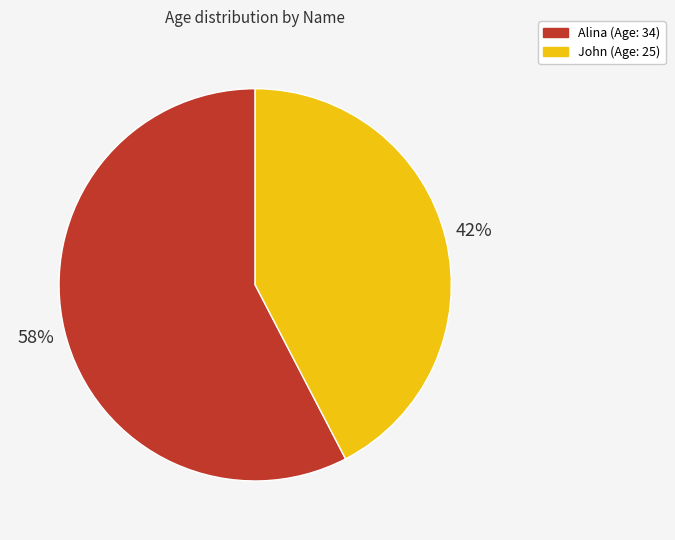

Is the sum of Alina and John greater than half?

Yes